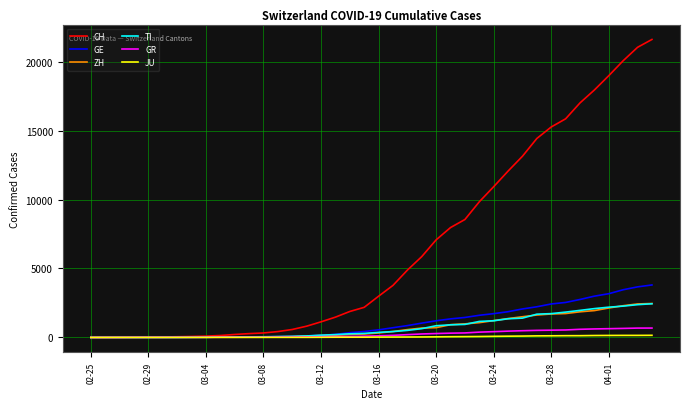

What is the maximum value for GR?

680